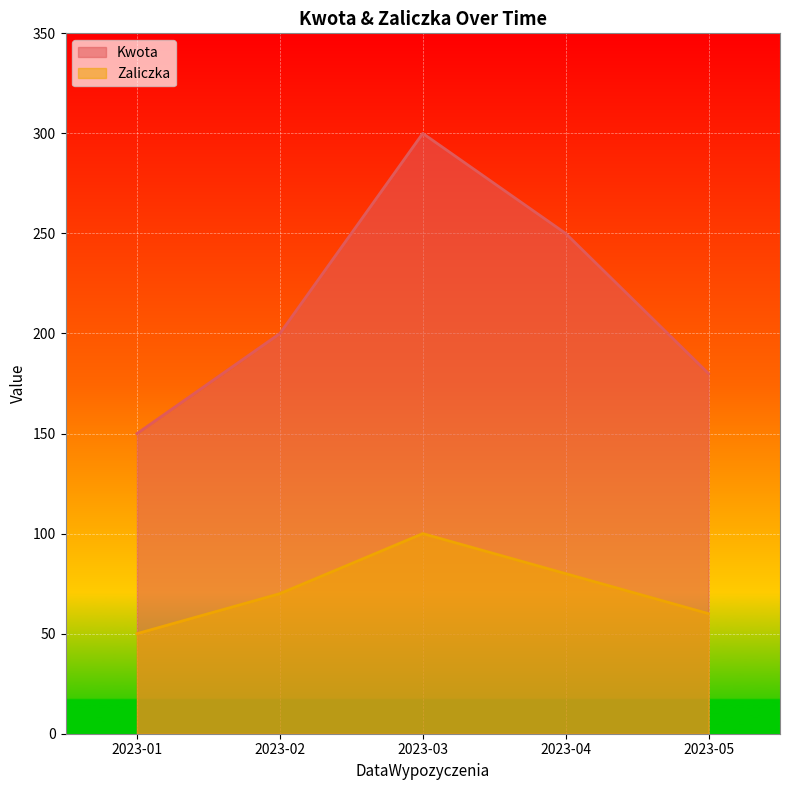

How many interior local peaks does the Zaliczka series have?

1